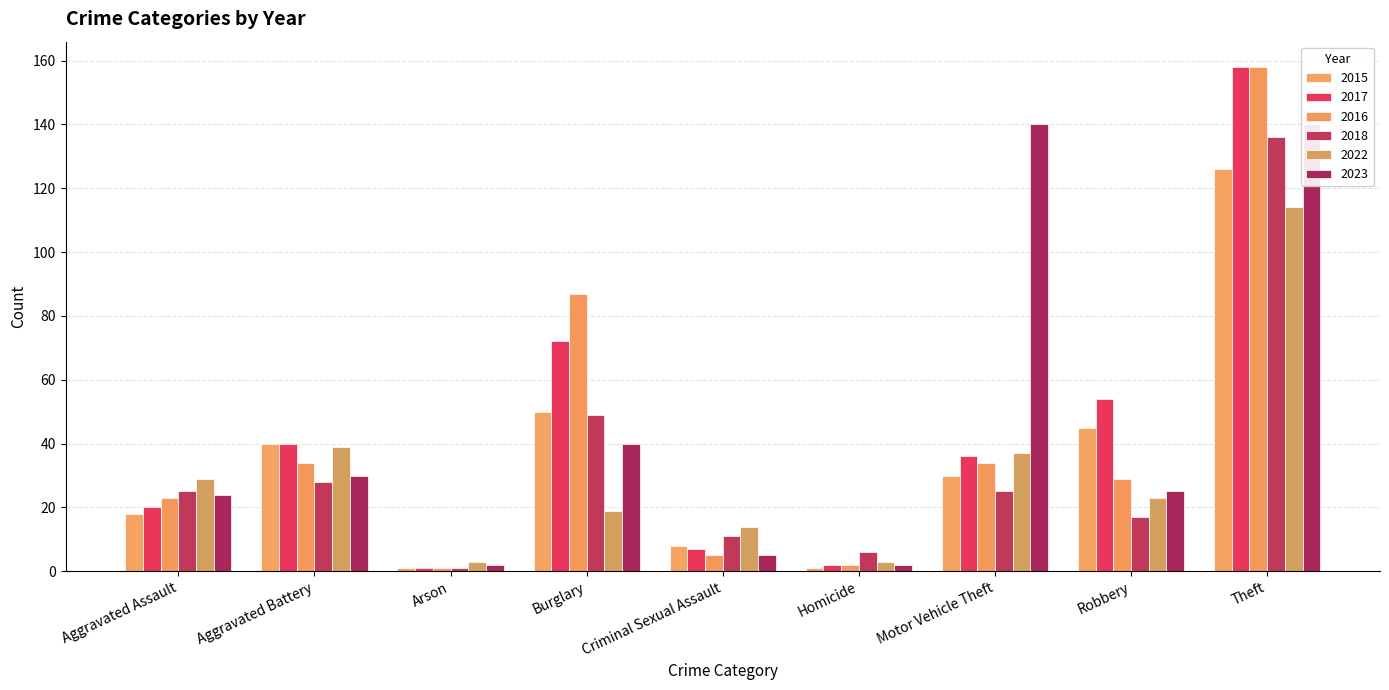

What is the value of the 2022 bar at the 6th from the left?

3